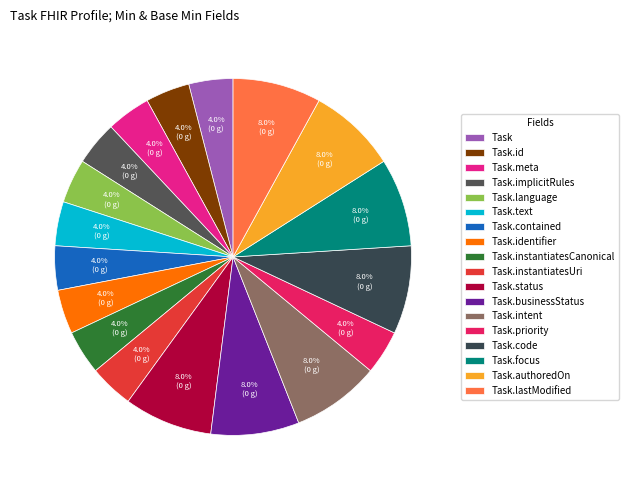

Which category has the smallest portion of the pie?

Task